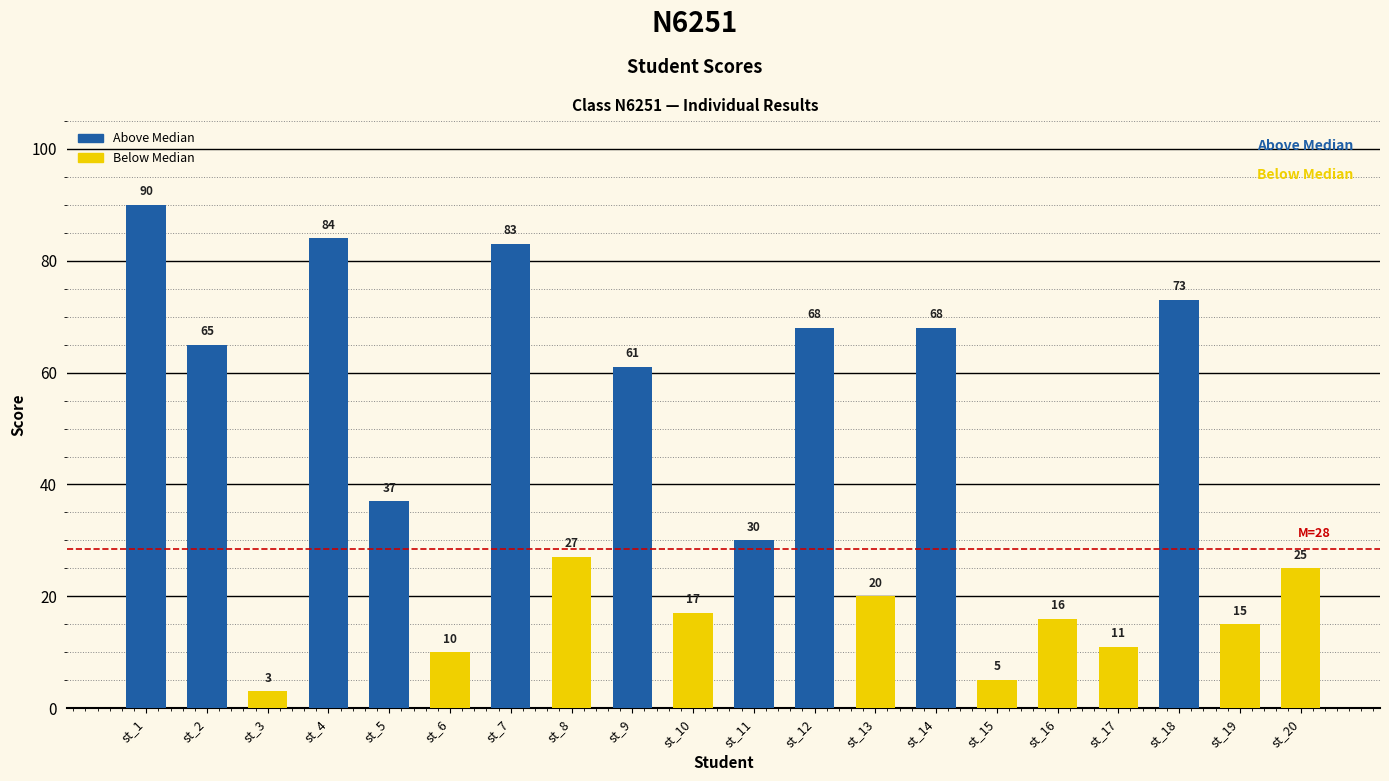

What is the maximum value shown in the chart?

90